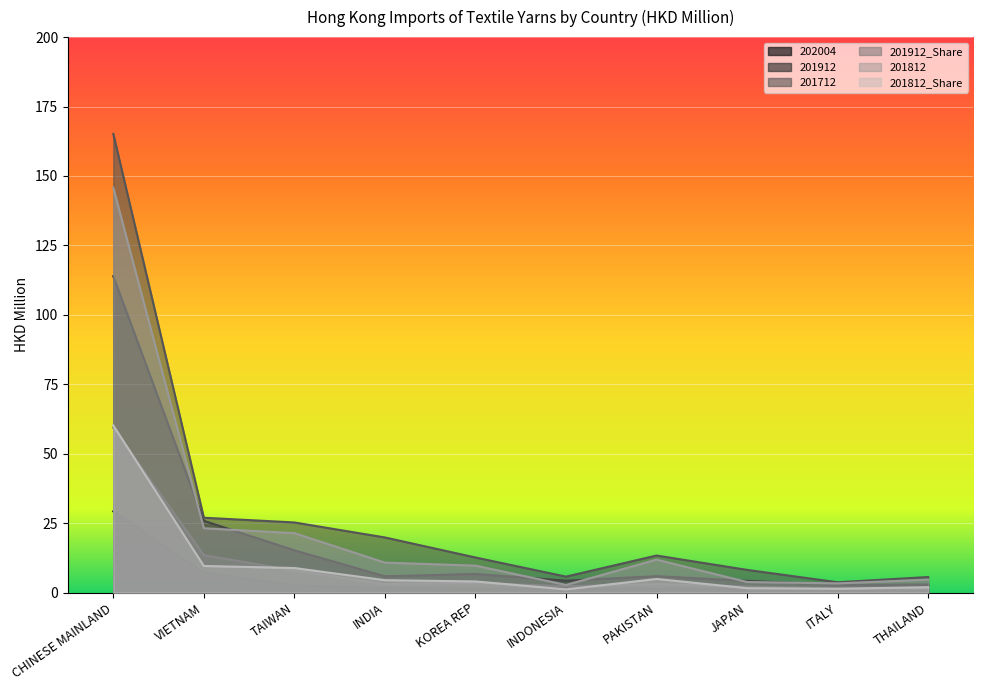

The value of 201912_Share at INDIA is 5.0. True or false?

False